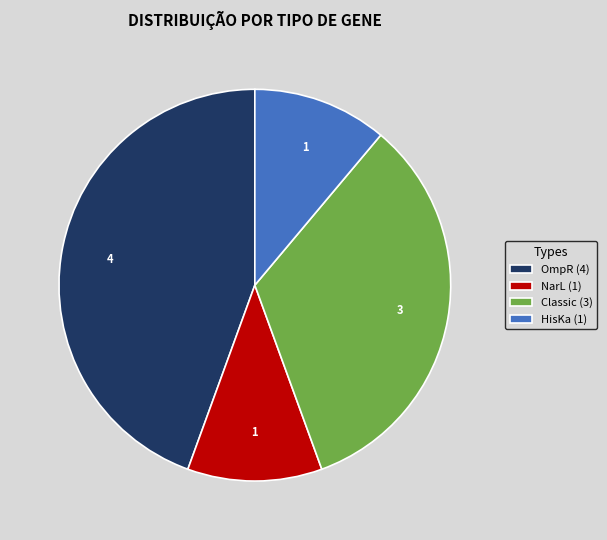

How many segments does this pie chart have?

4